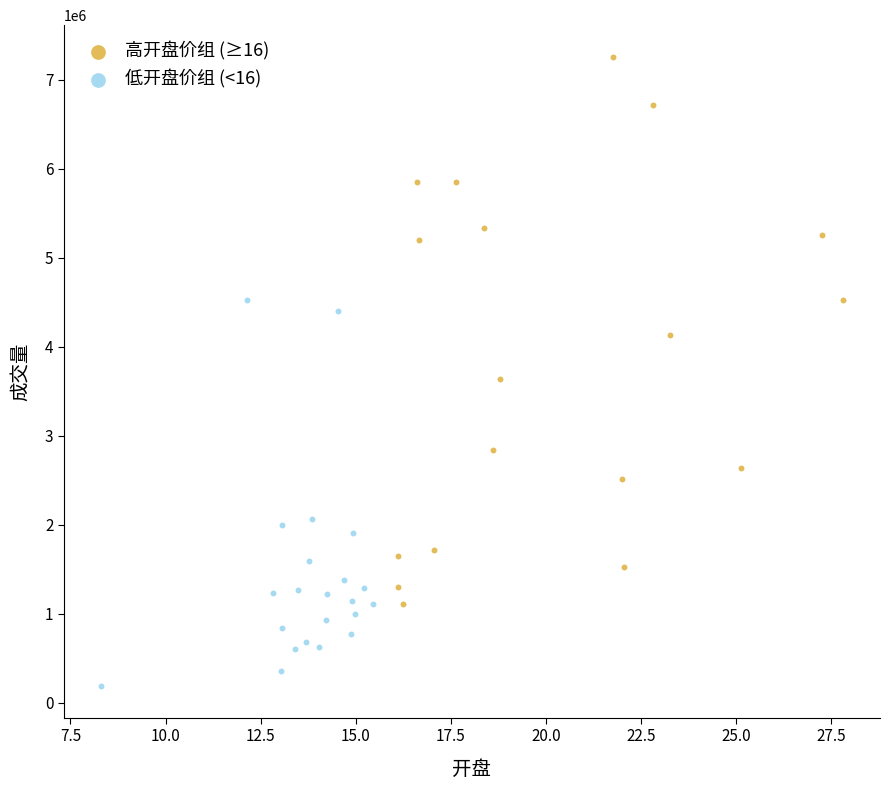

Which series contains the lowest Y value?

低开盘价组 (<16)